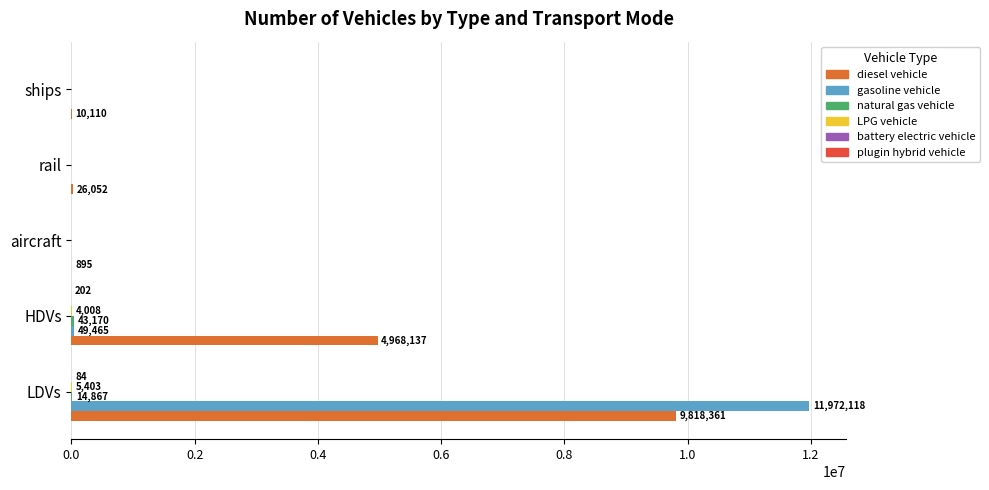

Count the number of data series in this chart.

6